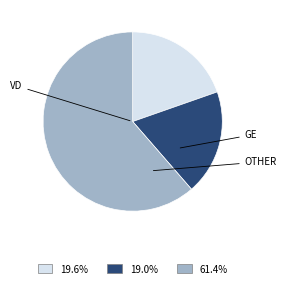

Does any single category account for the majority?

Yes